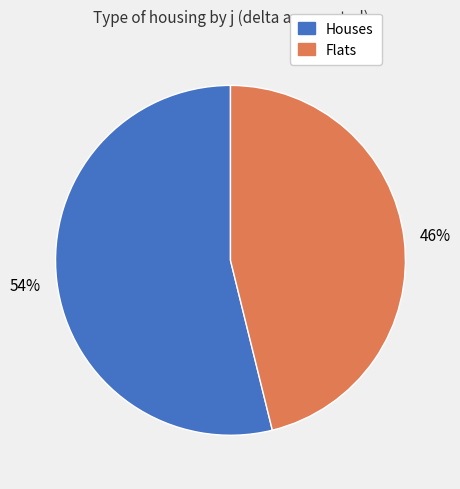

Which category has the smallest portion of the pie?

Flats